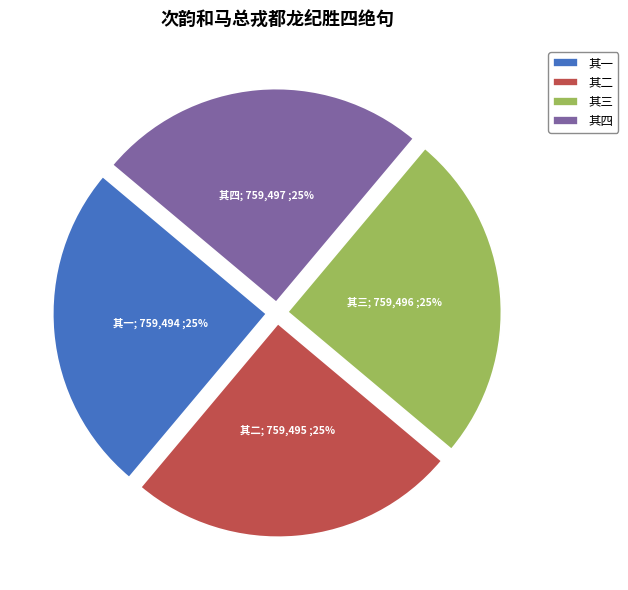

True or false: 其四 accounts for 25% of the total.

True